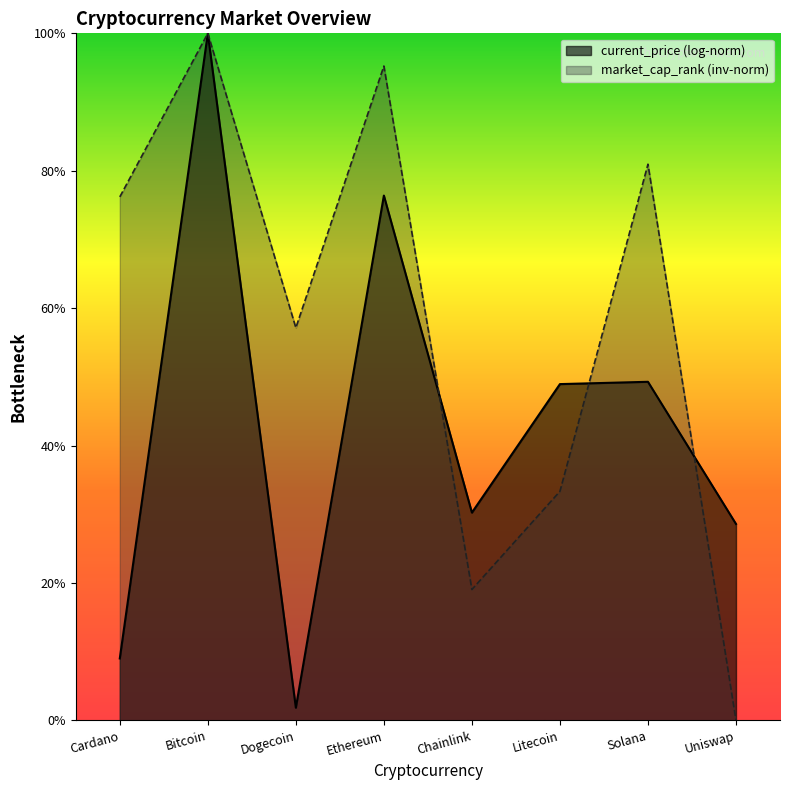

What position from the right is Bitcoin?

7